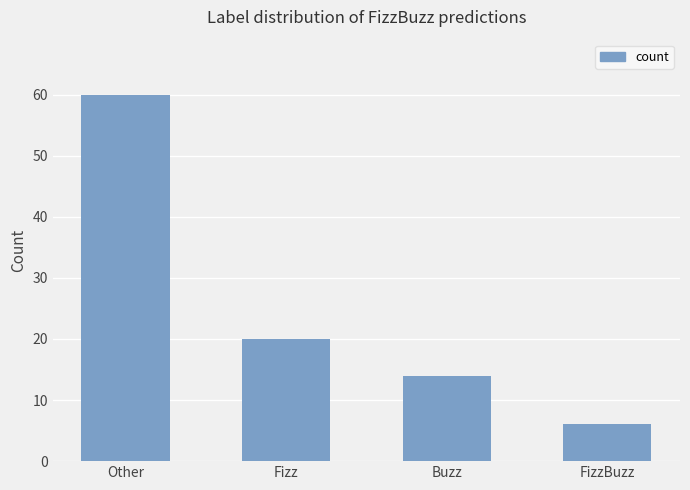

True or false: the data shows 3 at FizzBuzz.

False